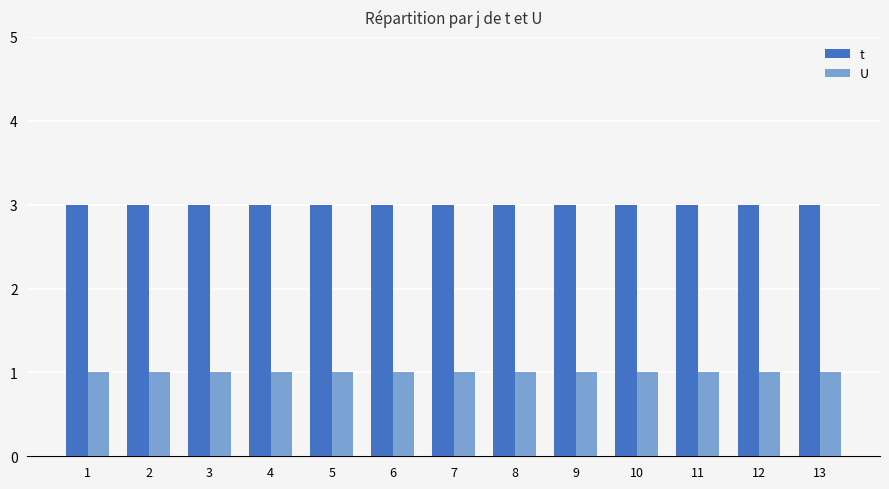

Are the bars grouped side by side (vs. stacked)?

Yes